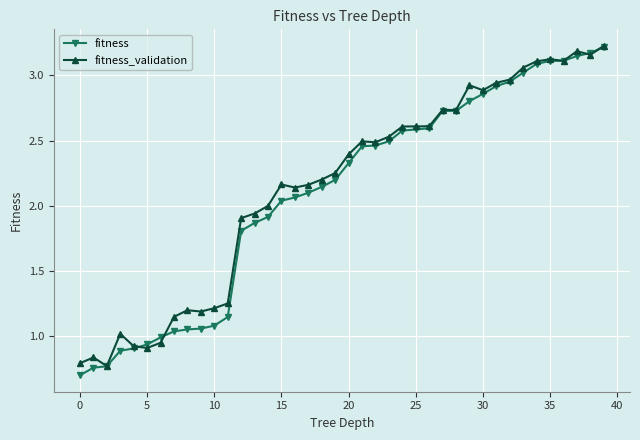

True or false: fitness_validation has more than 0 points higher than both neighbors.

True